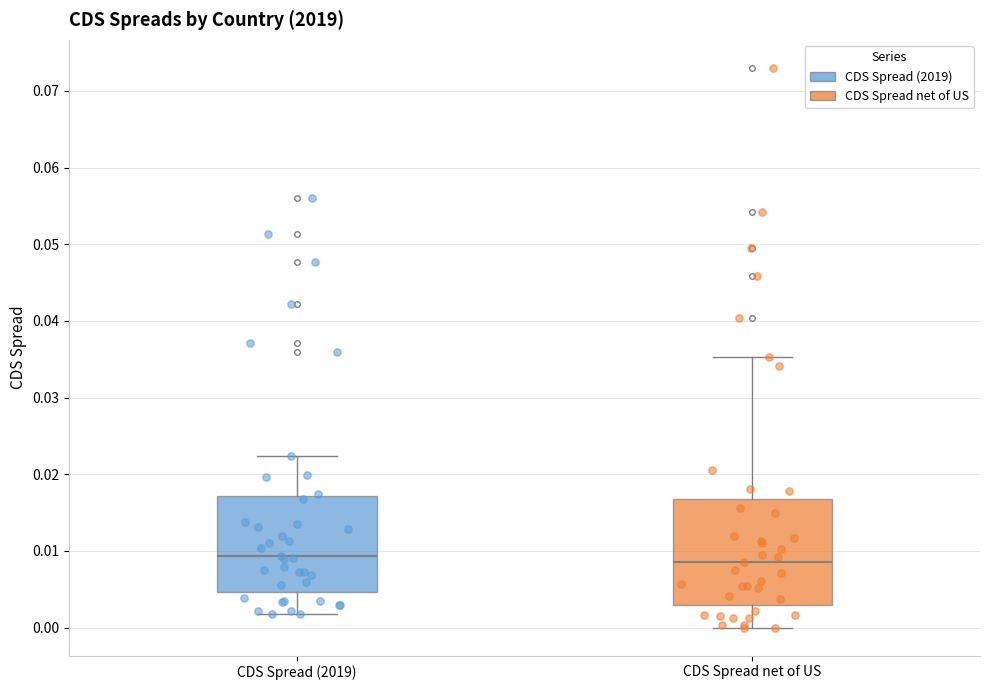

Where is the lower edge of the box for CDS Spread net of US on the y-axis? The values are not printed on the chart, so give them approximately, as read against the axis.

0.003